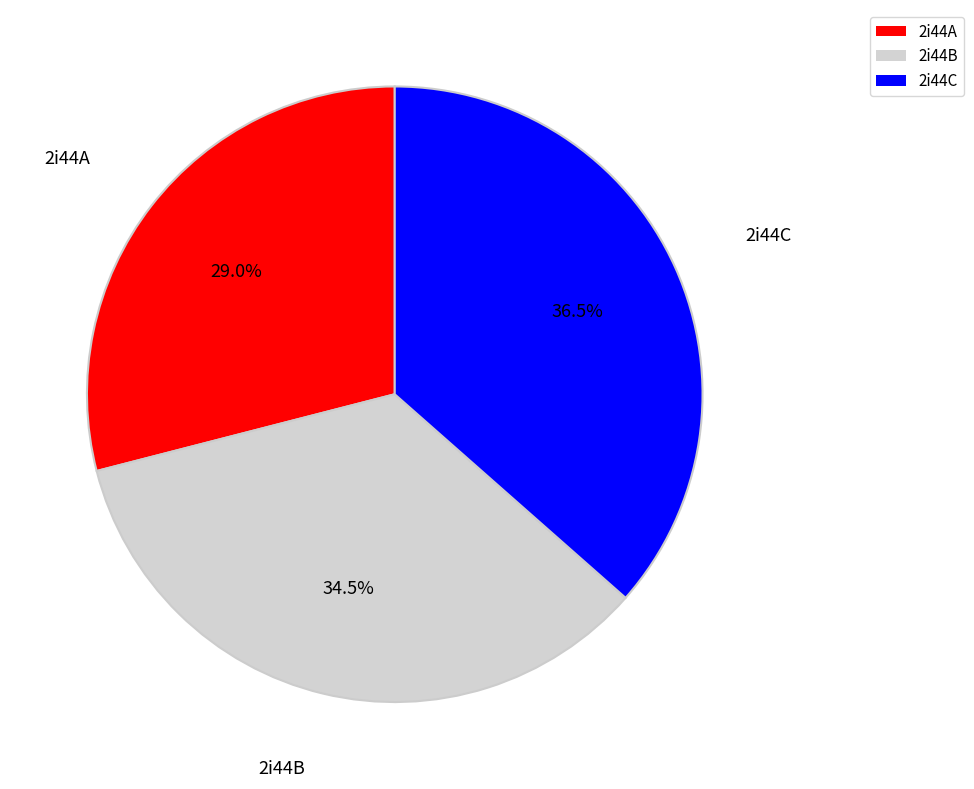

Is 2i44A the majority of the pie?

No